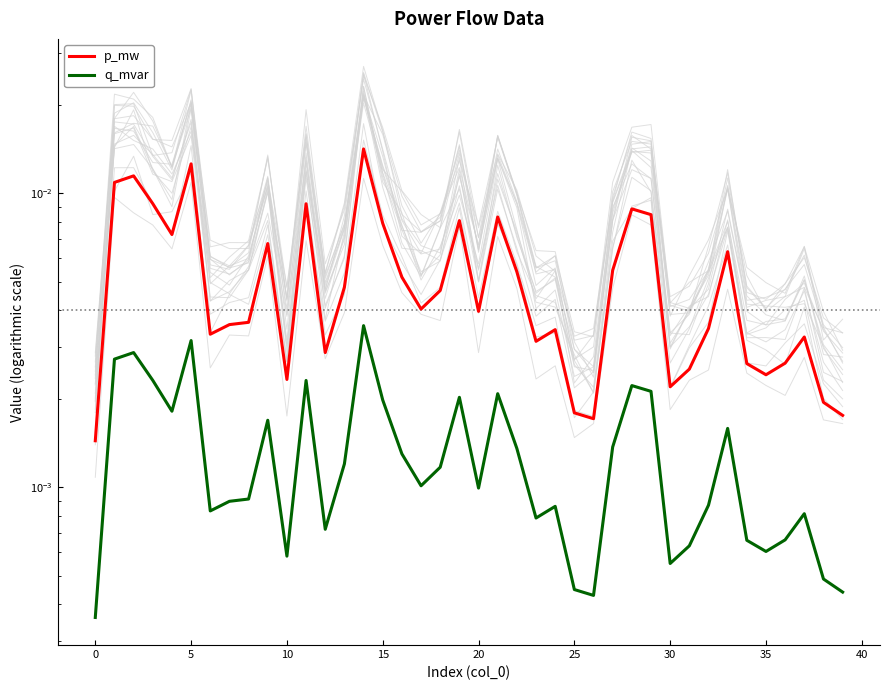

Which series has the widest spread of values?

p_mw